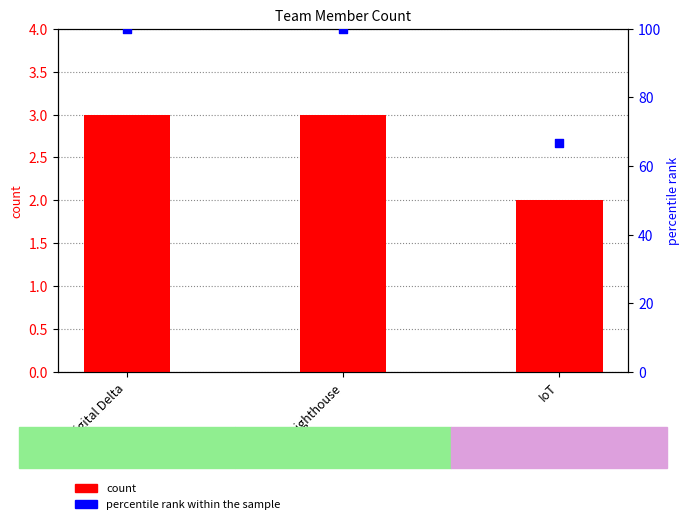

Which series reaches the maximum Y coordinate?

percentile rank within the sample